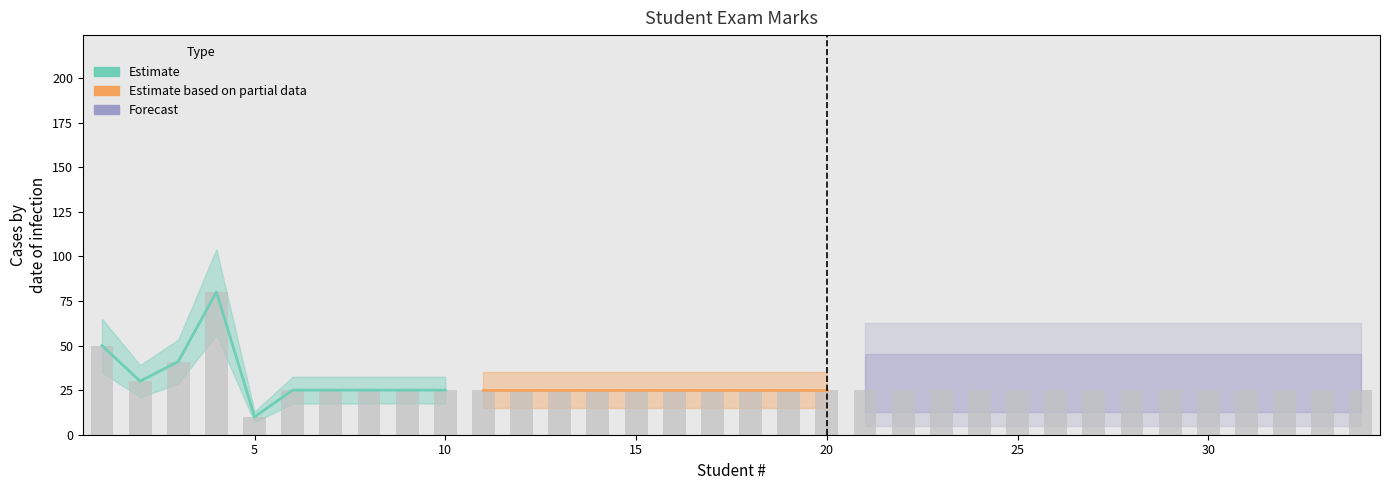

How many data points are less than 25?

1